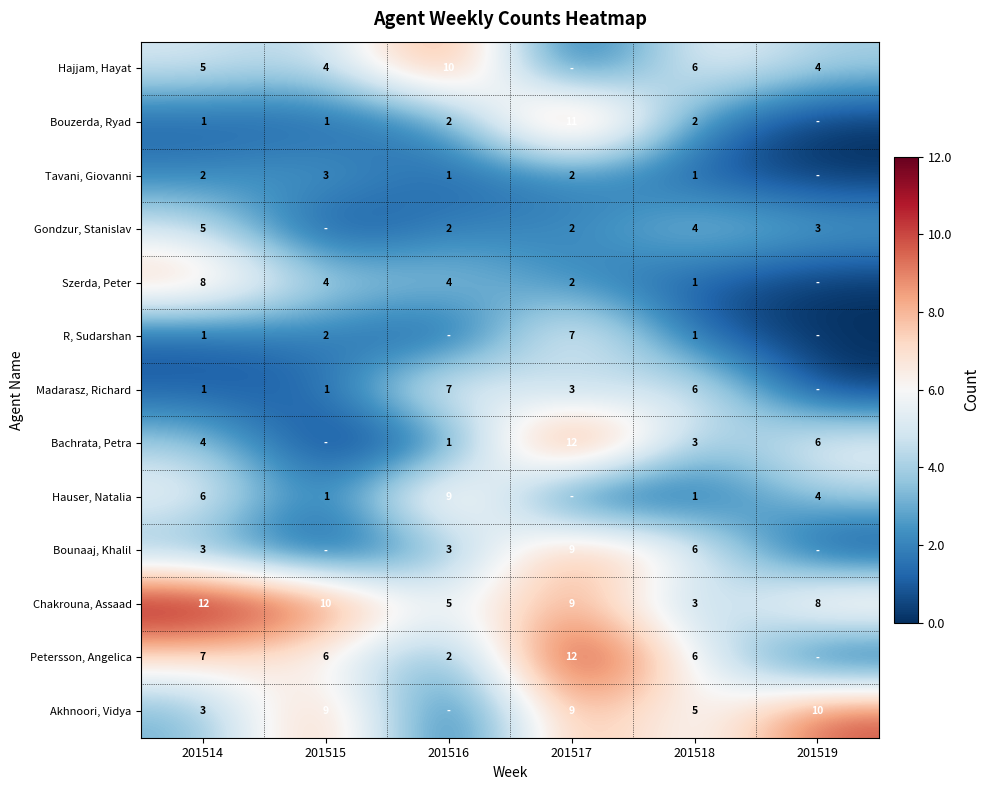

What is the difference between the Chakrouna, Assaad values at 201516 and 201515?

5